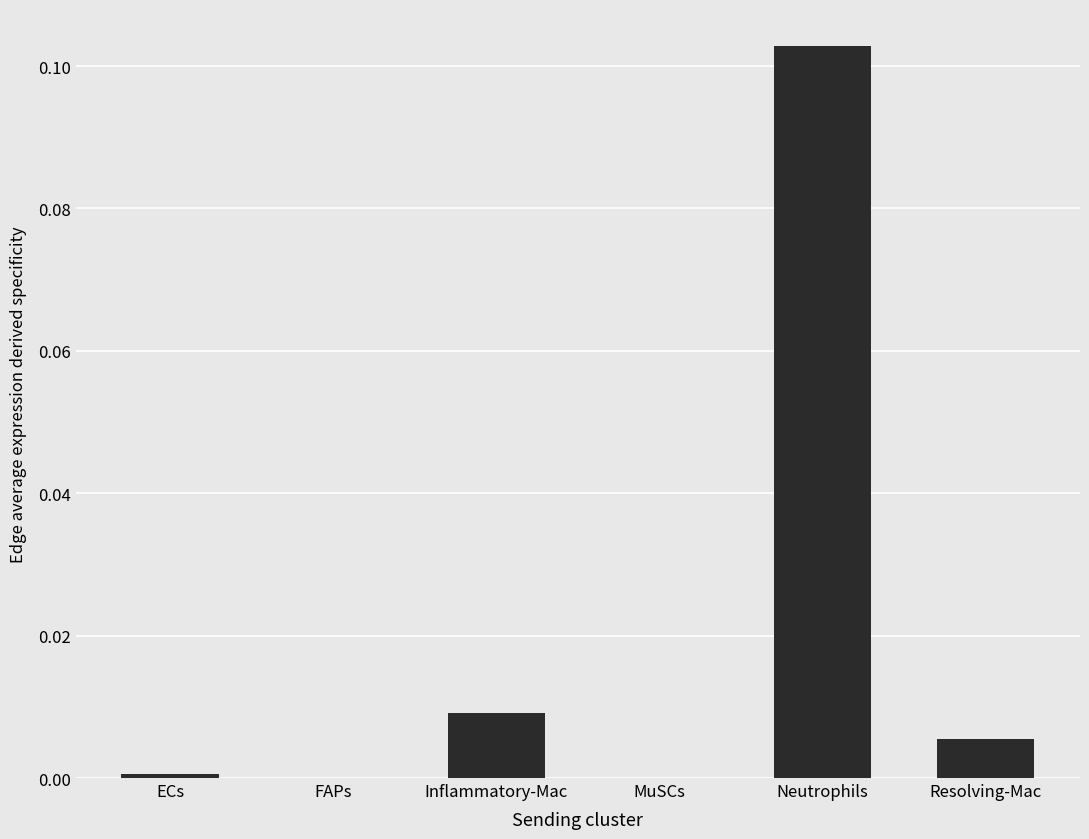

The value at Resolving-Mac is 0.0. True or false?

True